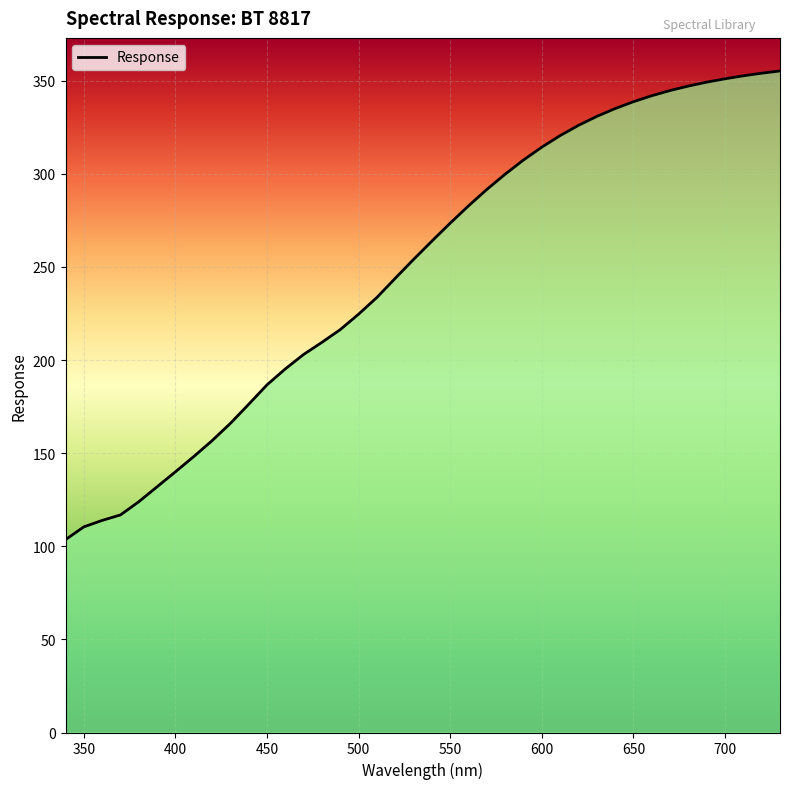

How many lines are shown in the chart?

1